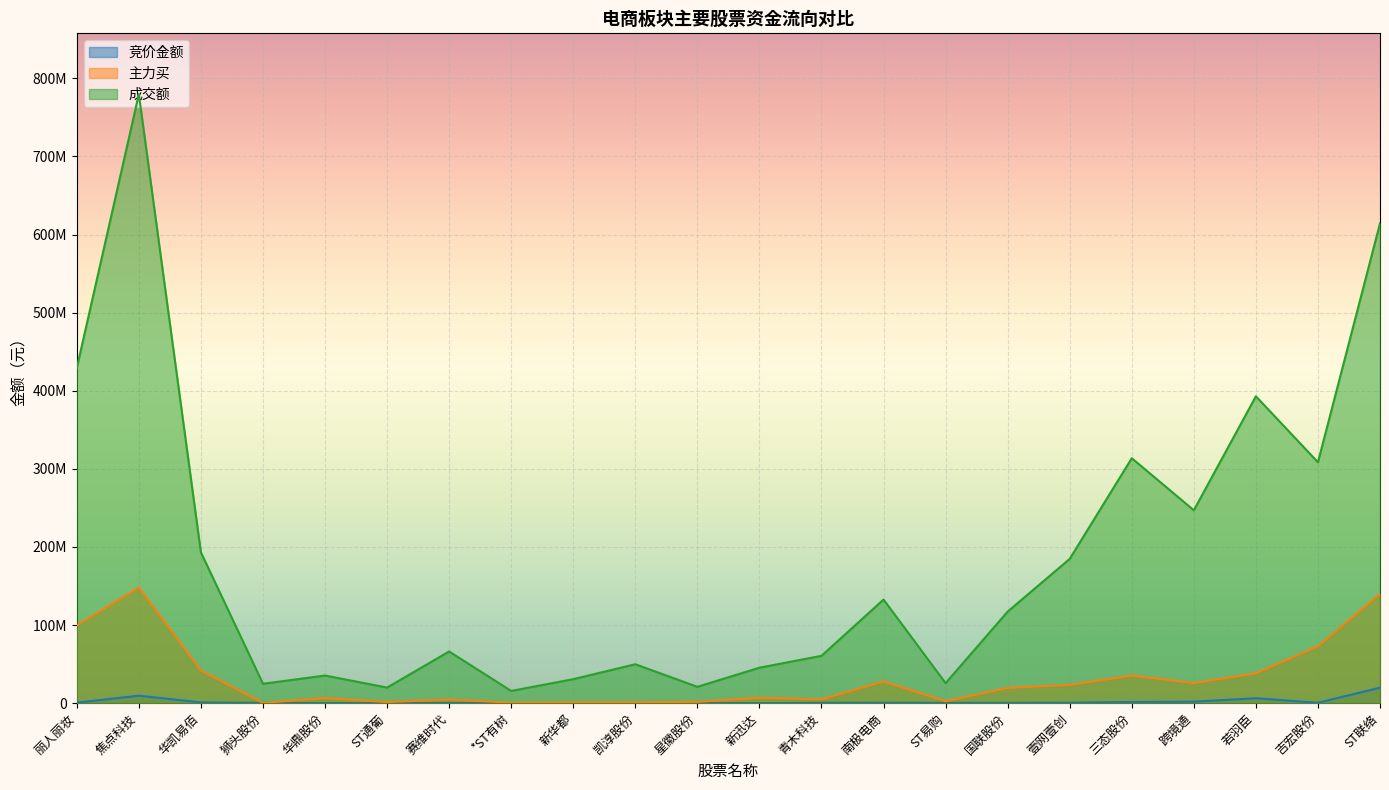

What are all the series names shown in the legend?

竞价金额, 主力买, 成交额